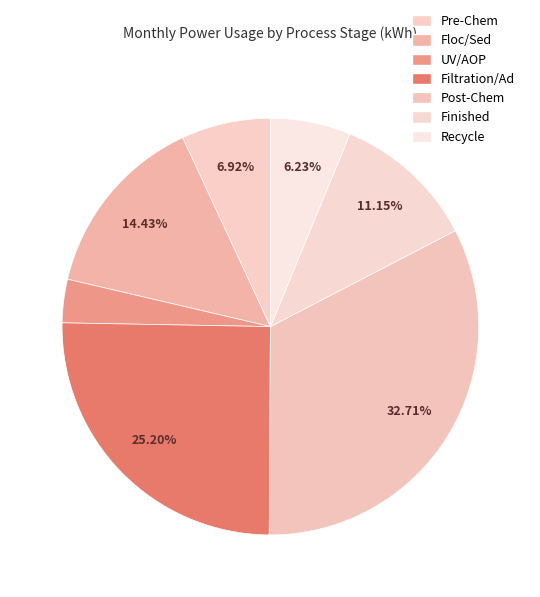

Is it true that Floc/Sed is 6% of the pie?

False